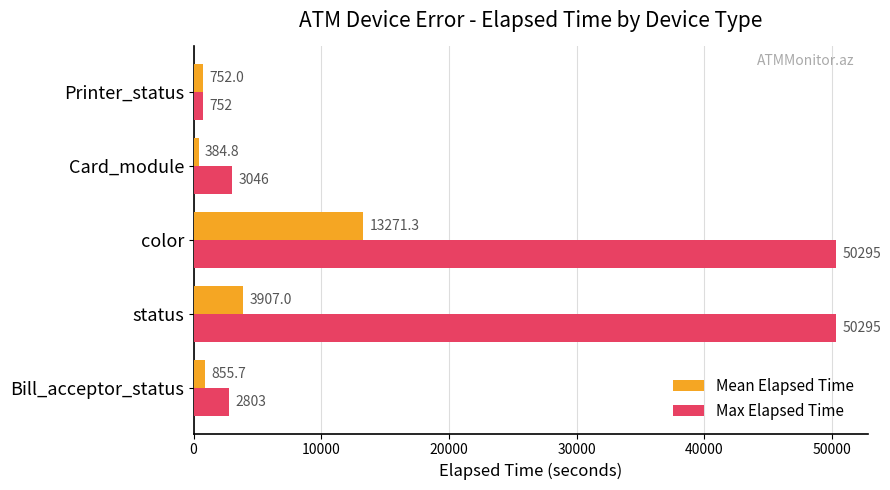

Which series has the largest range (max minus min)?

Max Elapsed Time